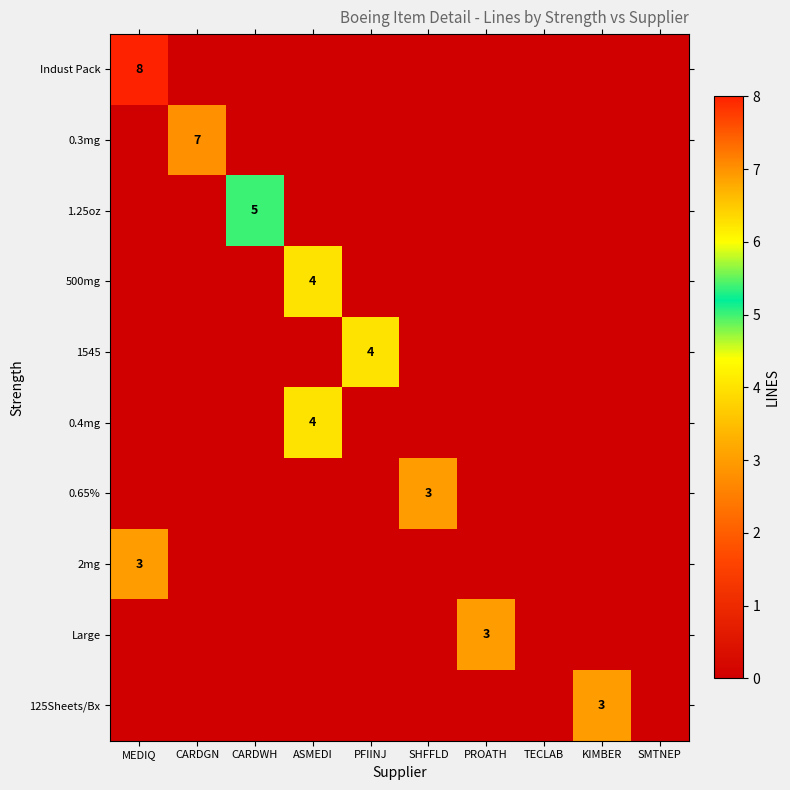

Which category has the highest value across all series?

MEDIQ